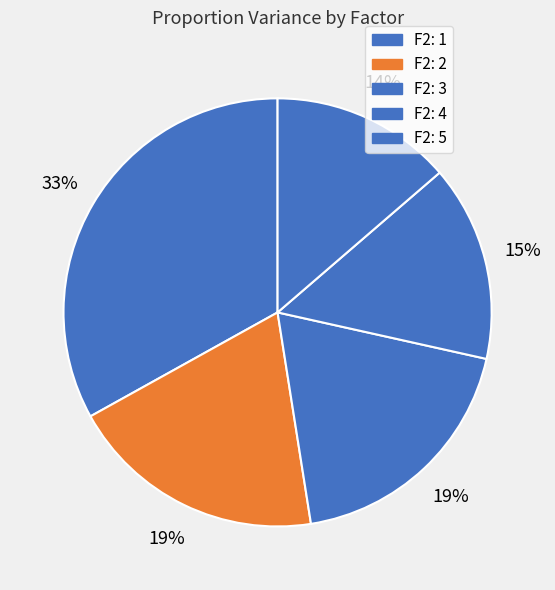

Combined, what portion of the pie is F2: 2 and F2: 5?

33.1%